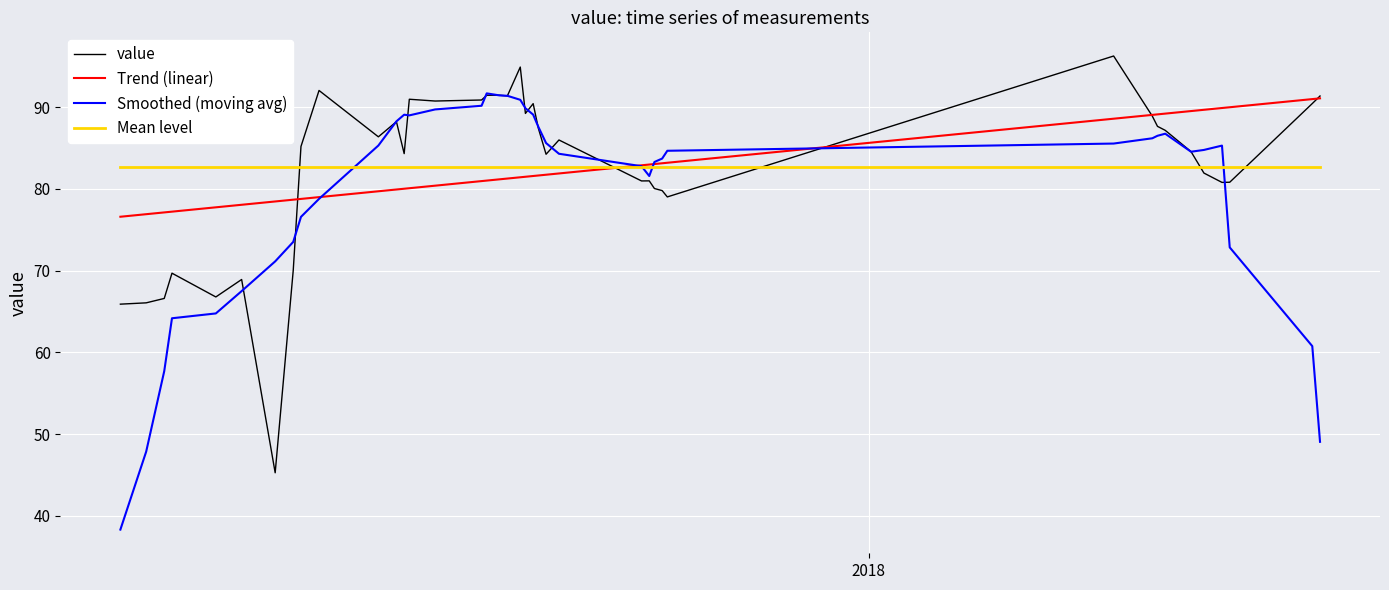

True or false: value has more than 0 interior local peaks.

True